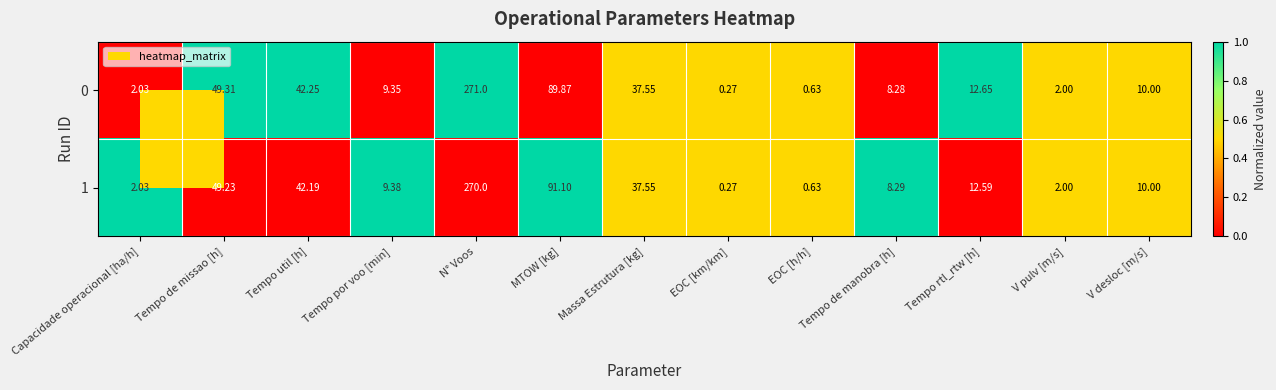

At which category is the sum across all series the highest?

N° Voos